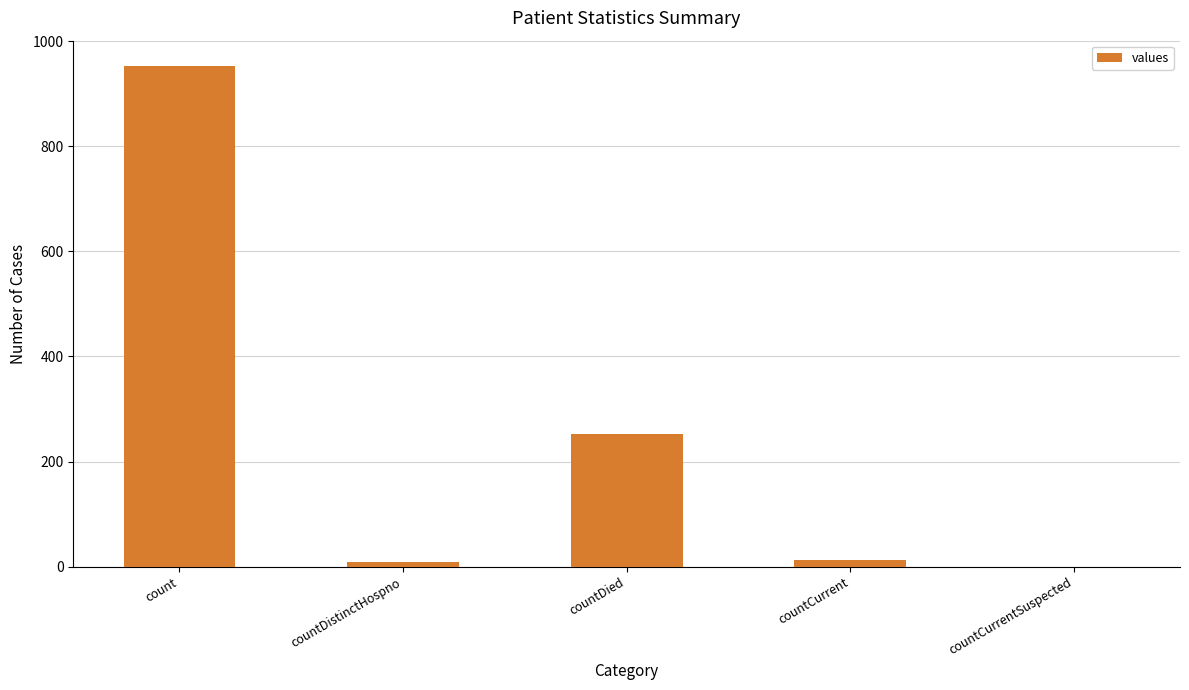

What is the change in value from count to countDistinctHospno?

-943